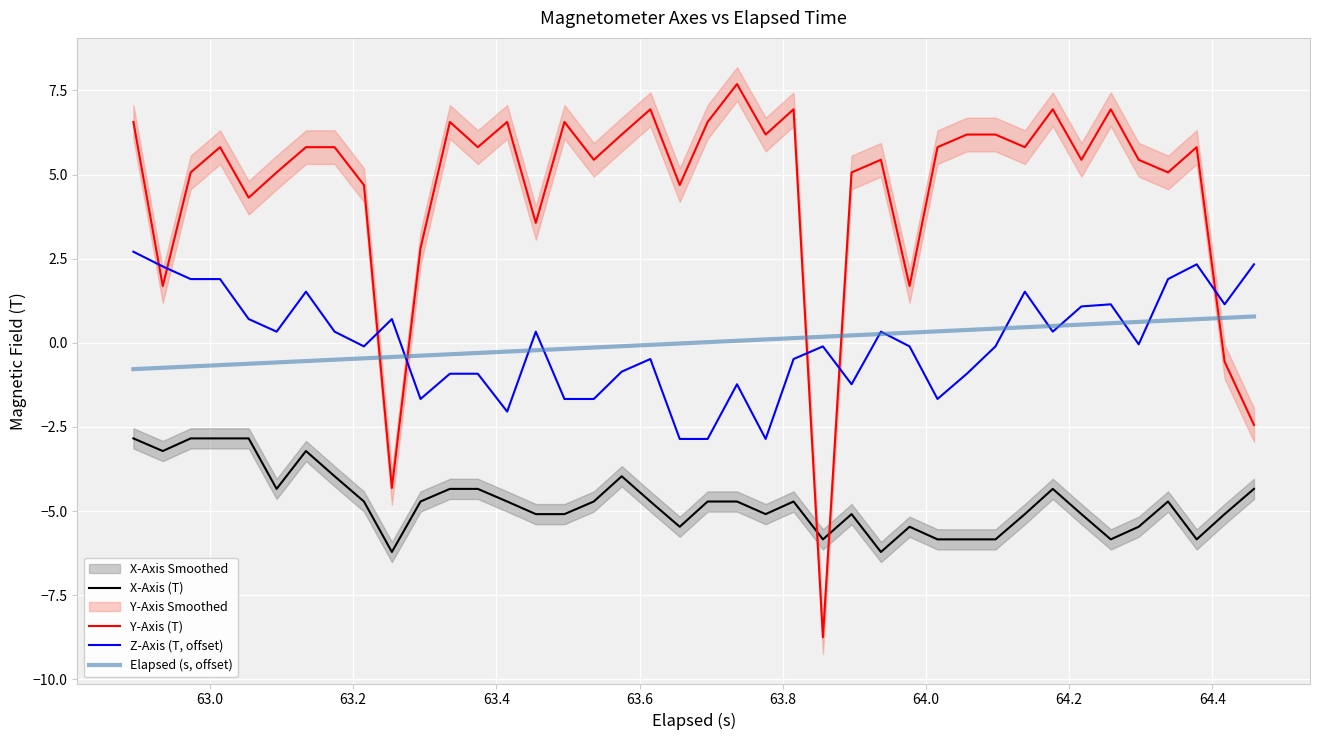

Which series has the largest total across all categories?

Y-Axis (T)